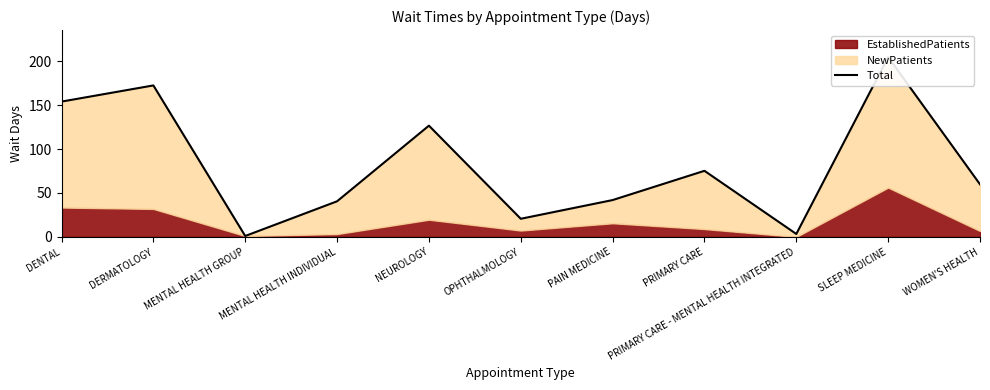

What is the ratio of the value at OPHTHALMOLOGY to the value at PAIN MEDICINE?

0.5